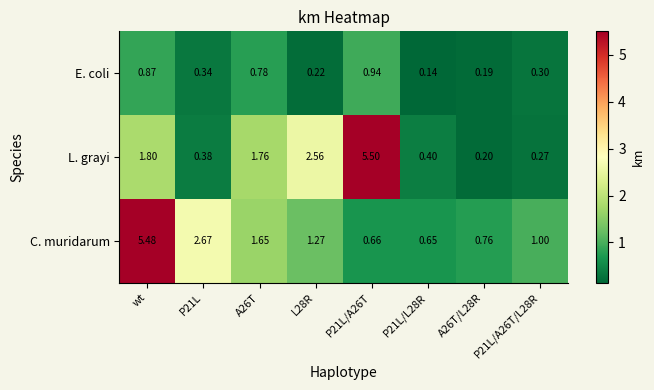

Which label corresponds to the smallest value in the chart?

P21L/L28R